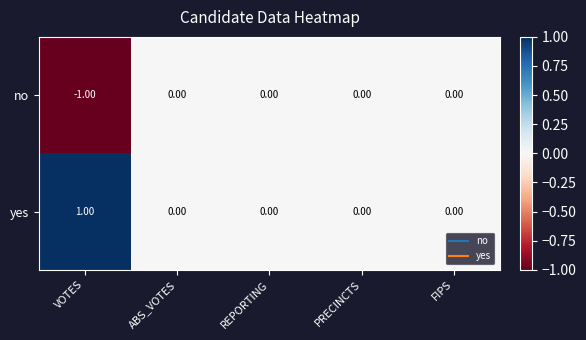

Which series has the largest total across all categories?

yes